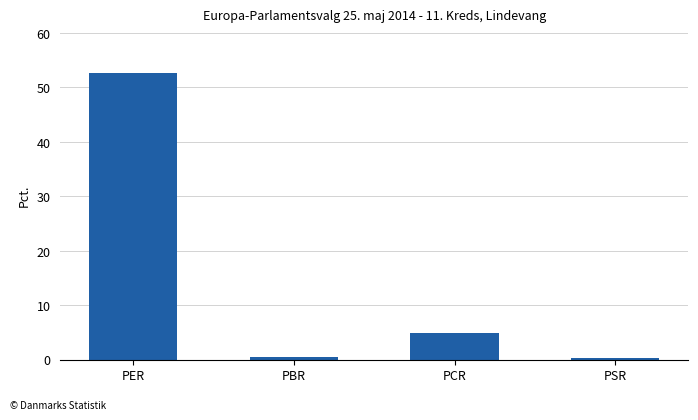

Count the number of categories in the chart.

4